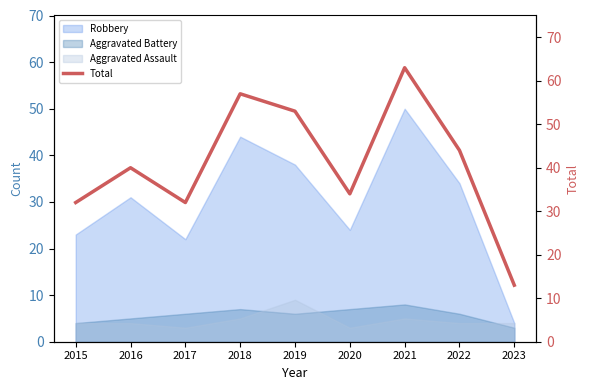

How many data points does each series have?

9